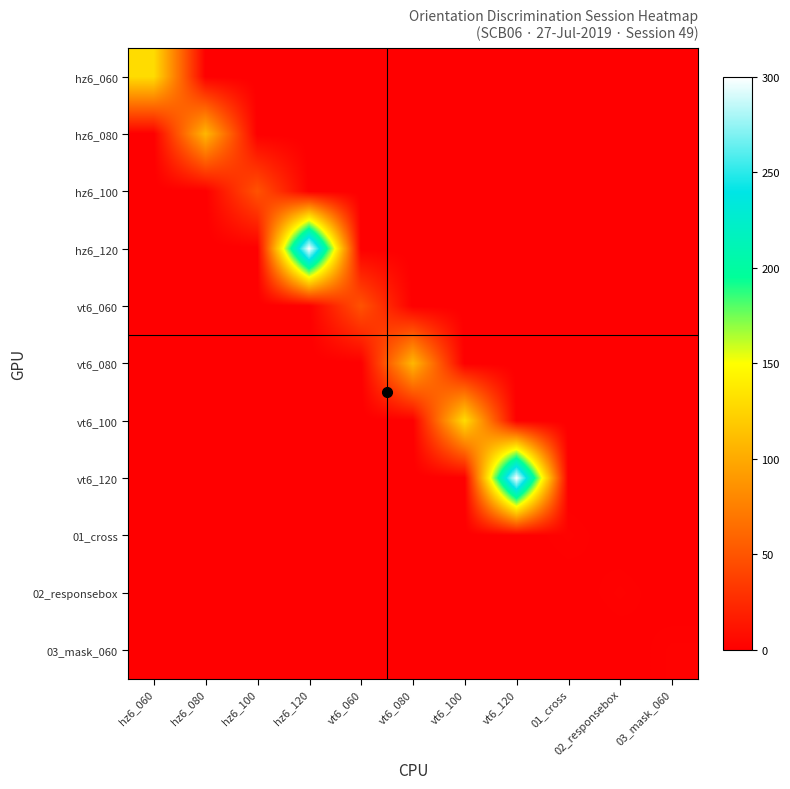

Reading left to right, what are all the values shown in this chart?

hz6_060: hz6_060=130	hz6_080=0	hz6_100=0	hz6_120=0	vt6_060=0	vt6_080=0	vt6_100=0	vt6_120=0	01_cross=1	02_responsebox=0	03_mask_060=0
hz6_080: hz6_060=0	hz6_080=108	hz6_100=0	hz6_120=0	vt6_060=0	vt6_080=0	vt6_100=0	vt6_120=0	01_cross=0	02_responsebox=1	03_mask_060=0
hz6_100: hz6_060=0	hz6_080=0	hz6_100=49	hz6_120=0	vt6_060=0	vt6_080=0	vt6_100=0	vt6_120=0	01_cross=0	02_responsebox=0	03_mask_060=1
hz6_120: hz6_060=0	hz6_080=0	hz6_100=0	hz6_120=300	vt6_060=0	vt6_080=0	vt6_100=0	vt6_120=0	01_cross=0	02_responsebox=0	03_mask_060=0
vt6_060: hz6_060=0	hz6_080=0	hz6_100=0	hz6_120=0	vt6_060=49	vt6_080=0	vt6_100=0	vt6_120=0	01_cross=0	02_responsebox=0	03_mask_060=0
vt6_080: hz6_060=0	hz6_080=0	hz6_100=0	hz6_120=0	vt6_060=0	vt6_080=108	vt6_100=0	vt6_120=0	01_cross=0	02_responsebox=0	03_mask_060=0
vt6_100: hz6_060=0	hz6_080=0	hz6_100=0	hz6_120=0	vt6_060=0	vt6_080=0	vt6_100=130	vt6_120=0	01_cross=0	02_responsebox=0	03_mask_060=0
vt6_120: hz6_060=0	hz6_080=0	hz6_100=0	hz6_120=0	vt6_060=0	vt6_080=0	vt6_100=0	vt6_120=300	01_cross=0	02_responsebox=0	03_mask_060=0
01_cross: hz6_060=0	hz6_080=0	hz6_100=0	hz6_120=0	vt6_060=0	vt6_080=0	vt6_100=0	vt6_120=0	01_cross=2	02_responsebox=0	03_mask_060=0
02_responsebox: hz6_060=0	hz6_080=0	hz6_100=0	hz6_120=0	vt6_060=0	vt6_080=0	vt6_100=0	vt6_120=0	01_cross=0	02_responsebox=2	03_mask_060=0
03_mask_060: hz6_060=0	hz6_080=0	hz6_100=0	hz6_120=0	vt6_060=0	vt6_080=0	vt6_100=0	vt6_120=0	01_cross=0	02_responsebox=0	03_mask_060=2